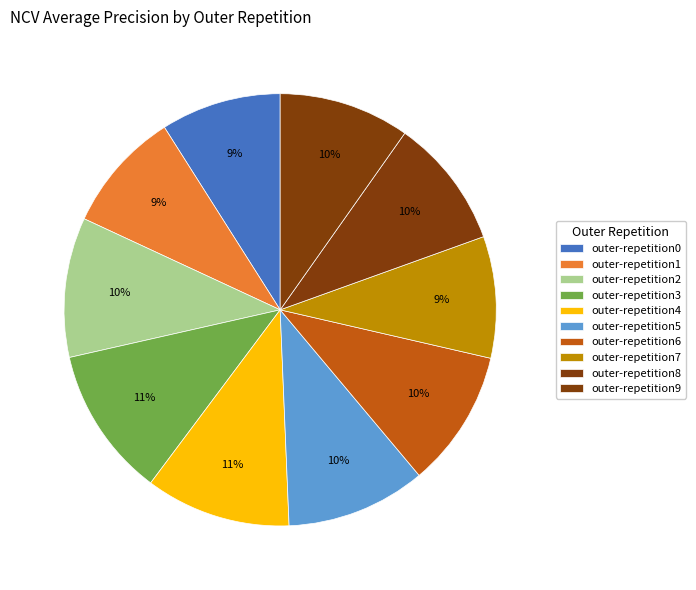

True or false: outer-repetition7 accounts for 9% of the total.

True